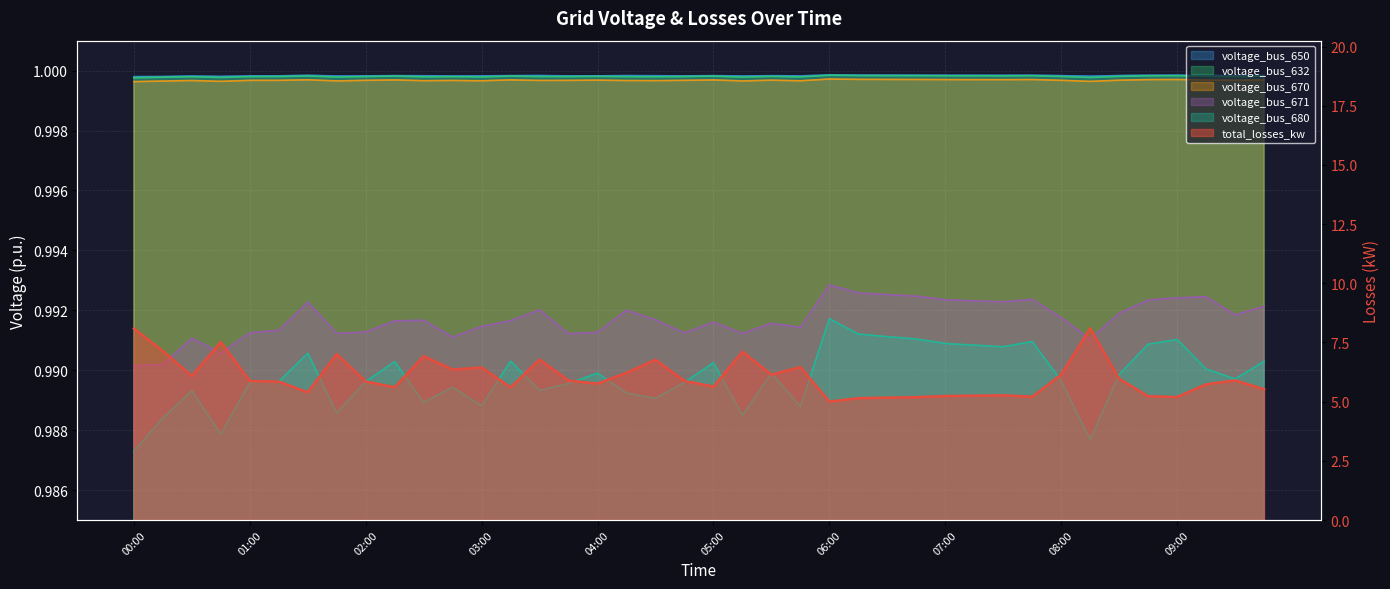

Is it true that the value at 05:00 is 8.0?

False